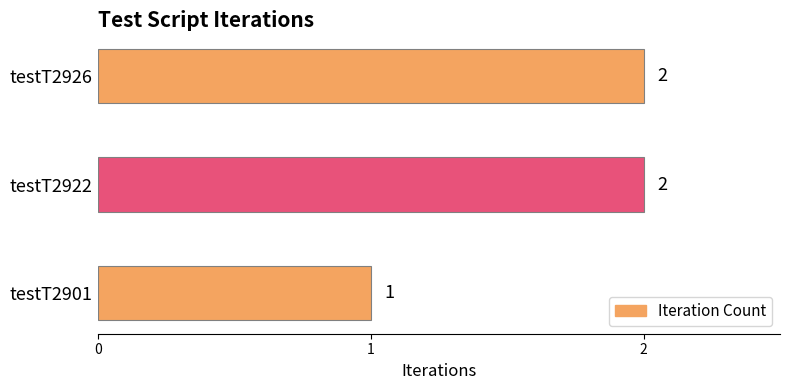

Which has a higher value, testT2922 or testT2901?

testT2922